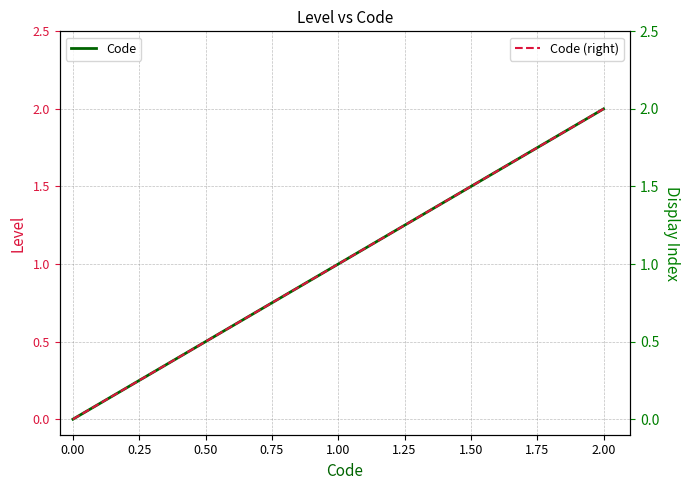

Reading left to right, extract all data points from this chart.

Code: 0	1	2
Code (right): 0	1	2